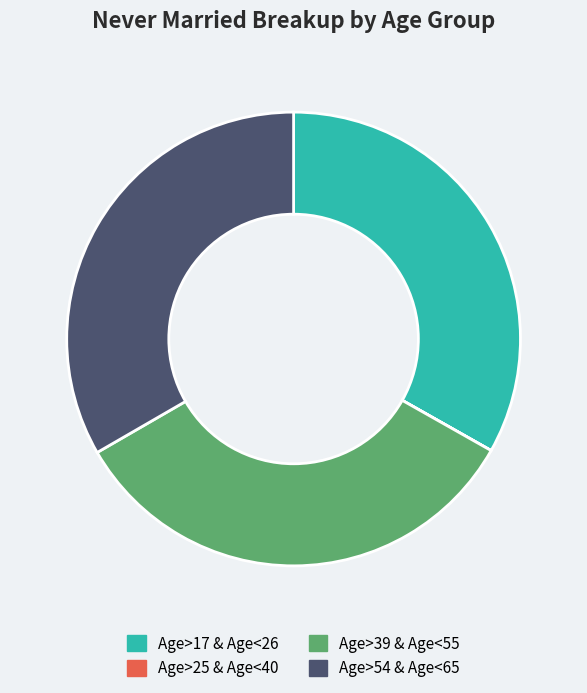

Is Age>54 & Age<65 the majority of the pie?

No